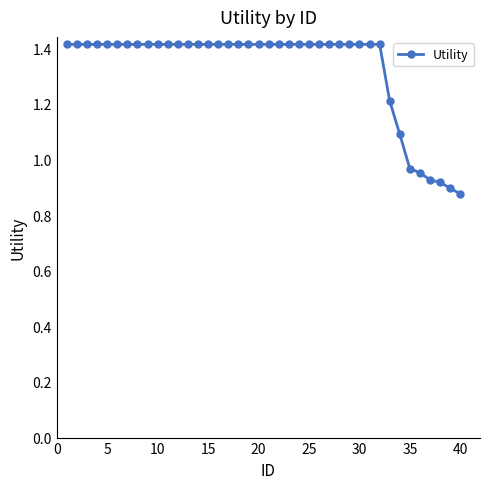

What is the maximum value shown in the chart?

1.4